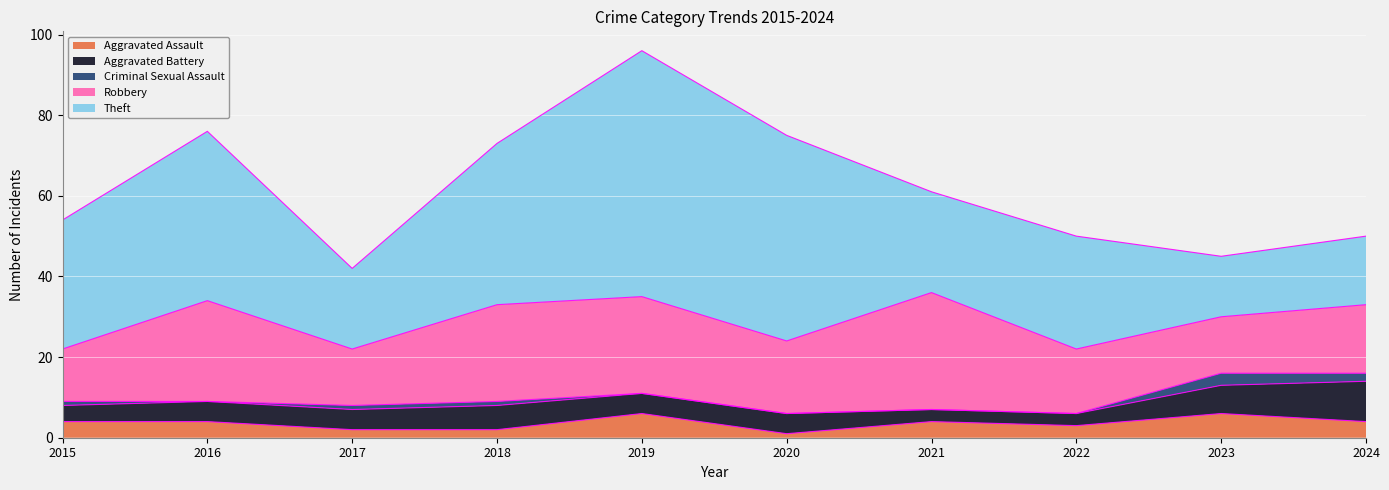

What is the difference between the Aggravated Battery values at 2024 and 2018?

4